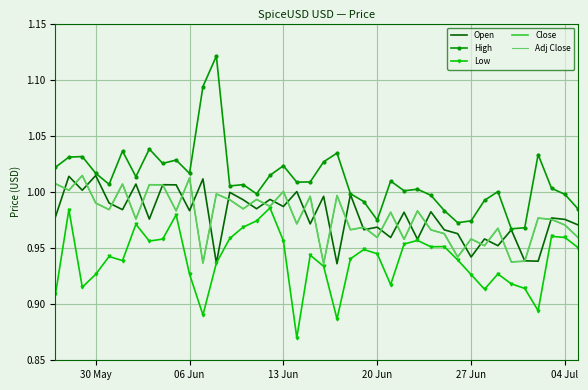

What is the difference between the maximum and minimum values in the Open series?

0.1